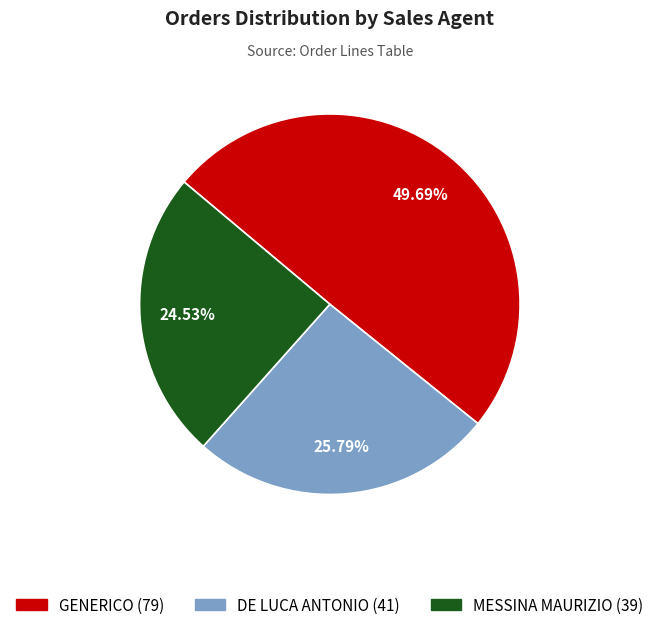

Is there any slice that represents more than half of the pie?

No